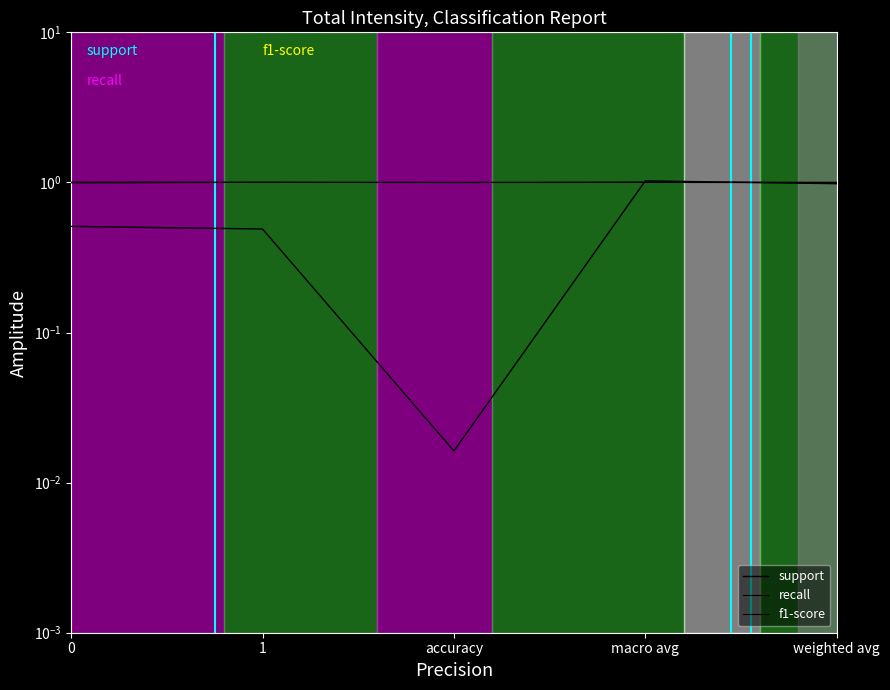

Count the number of categories in the chart.

5